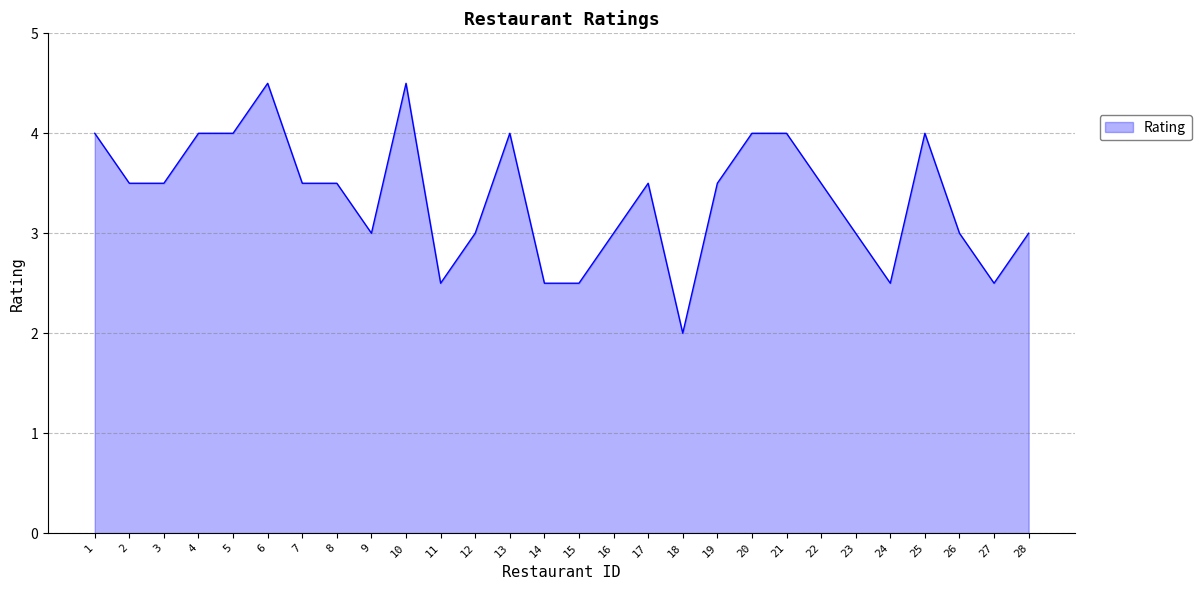

What is the smallest value displayed?

2.0